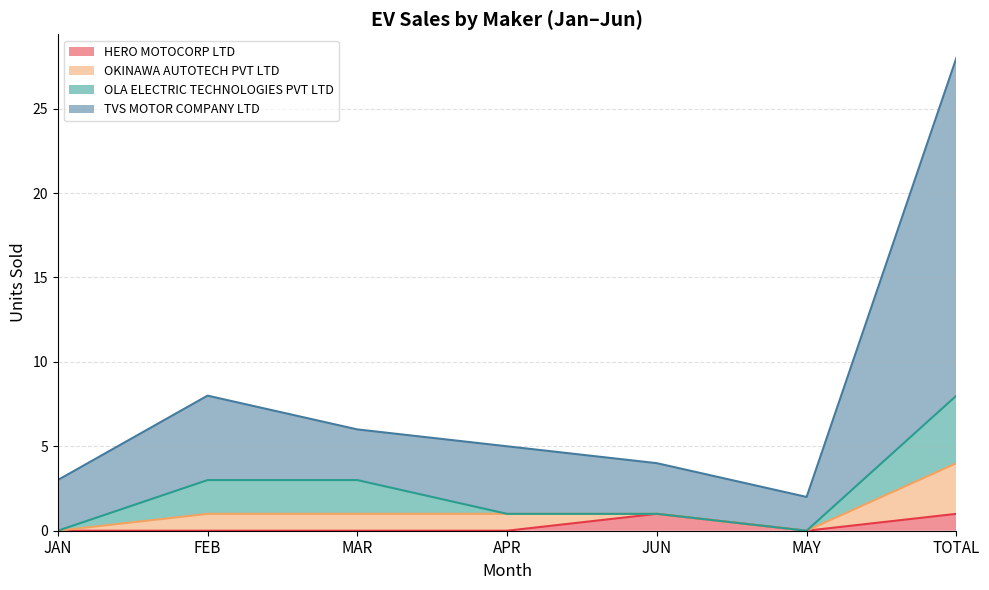

What is the difference between the second highest and second lowest values in the HERO MOTOCORP LTD series?

1